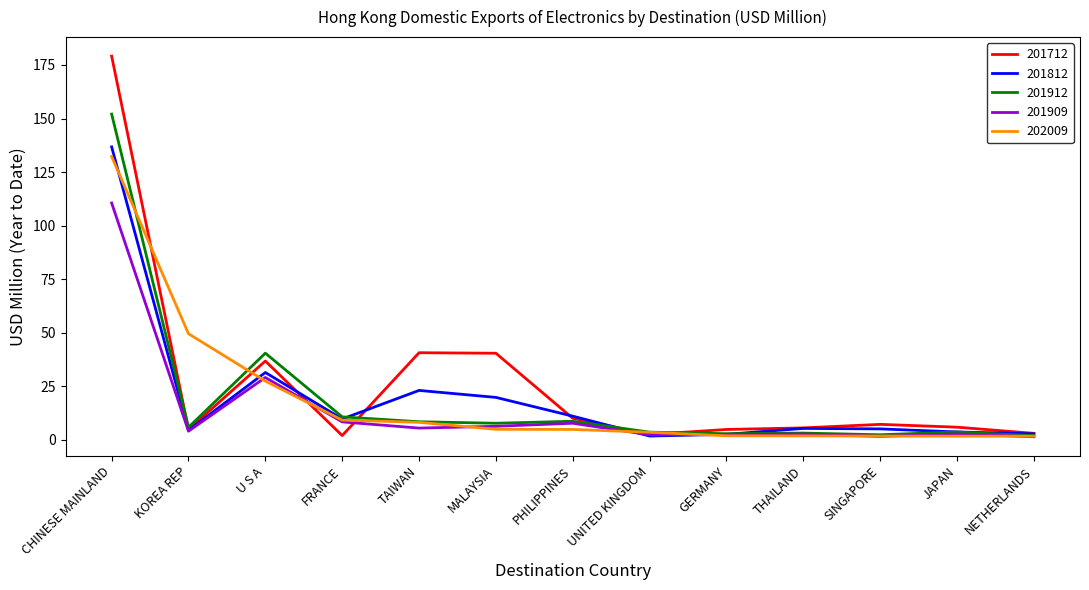

What position from the right is CHINESE MAINLAND?

13